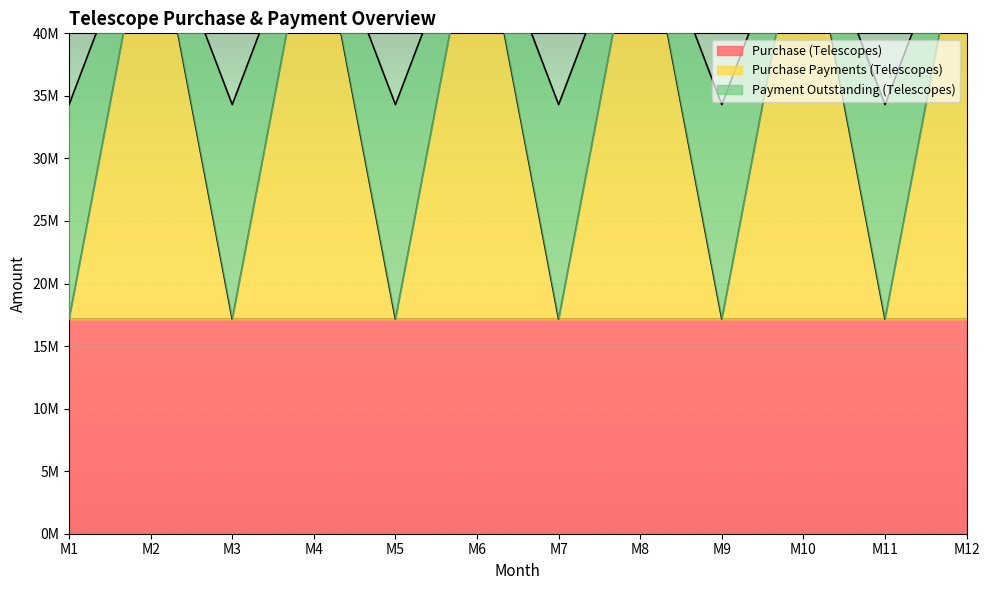

At which category does Purchase Payments (Telescopes) reach its first local peak?

M2